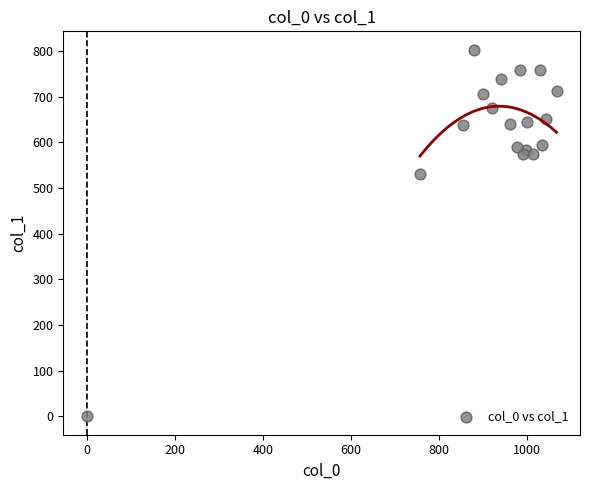

What is the range of X values (max minus min)?

1066.7